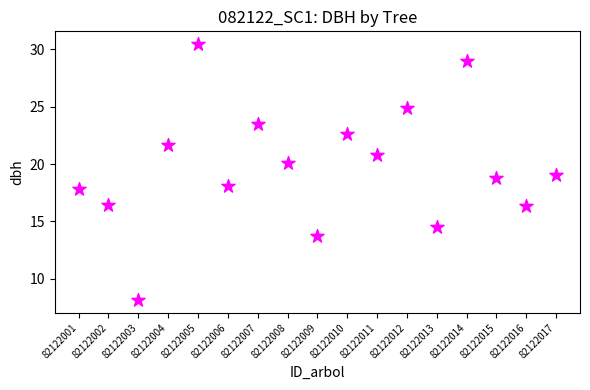

What is the range of Y values (max minus min)?

22.3